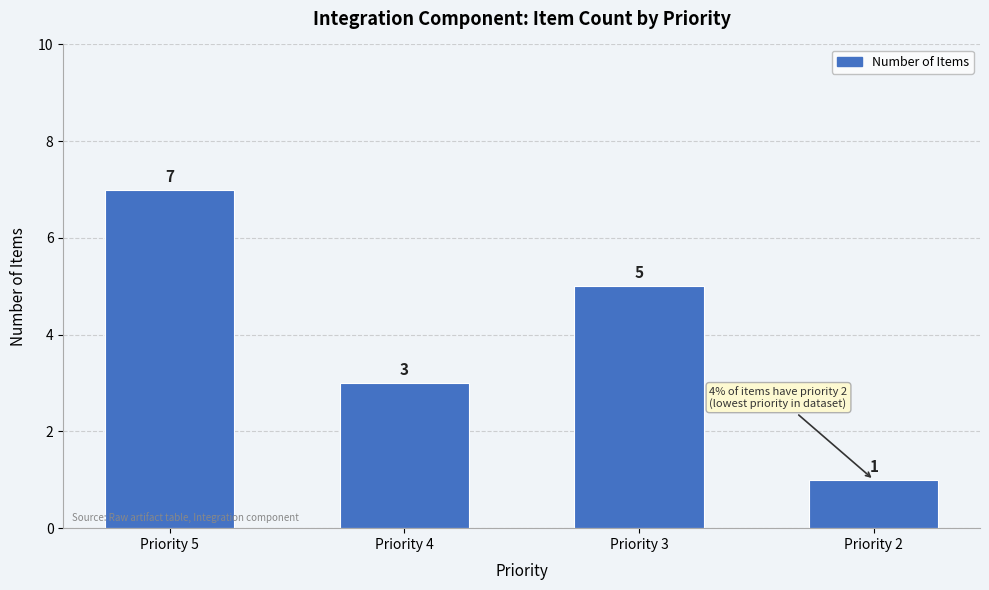

What is the sum of all values?

16